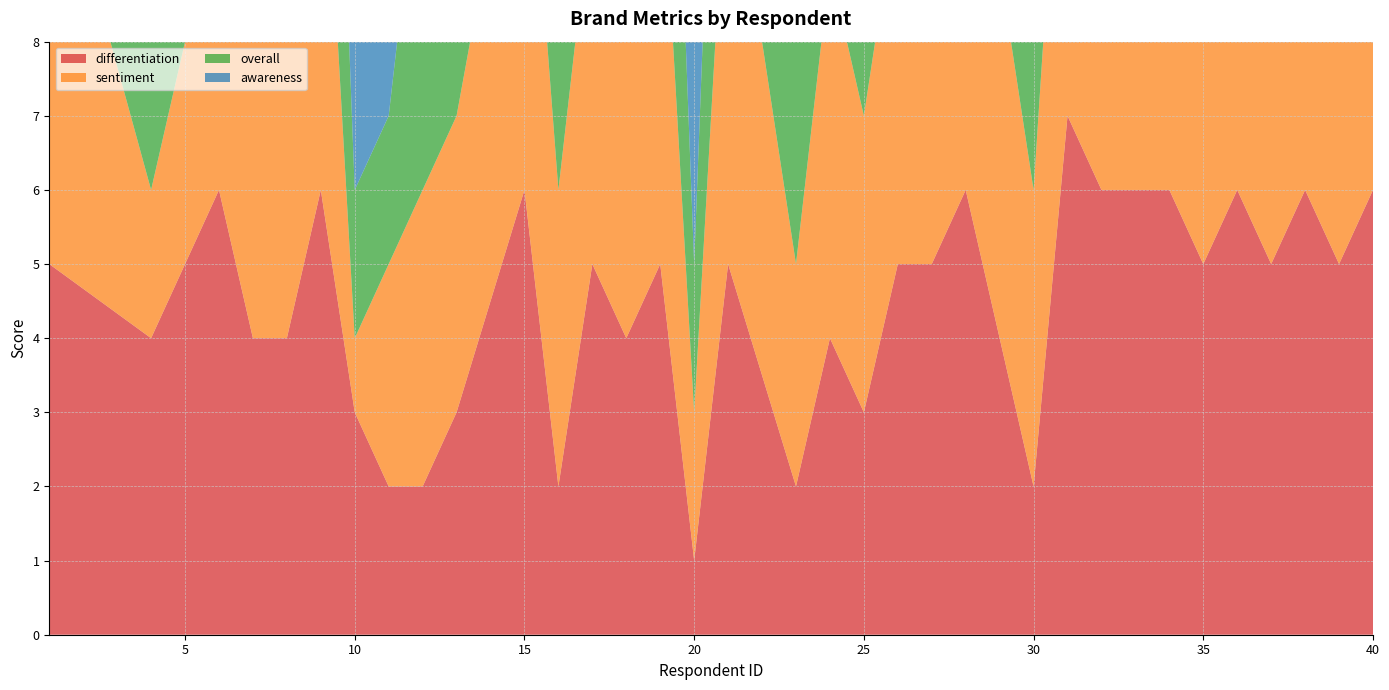

Reading left to right, extract all data points from this chart.

differentiation: 1=5	4=4	5=5	6=6	7=4	8=4	9=6	10=3	11=2	12=2	13=3	15=6	16=2	17=5	18=4	19=5	20=1	21=5	23=2	24=4	25=3	26=5	27=5	28=6	29=4	30=2	31=7	32=6	33=6	34=6	35=5	36=6	37=5	38=6	39=5	40=6
sentiment: 1=6	4=2	5=3	6=5	7=5	8=6	9=6	10=1	11=3	12=4	13=4	15=6	16=4	17=5	18=5	19=6	20=2	21=6	23=3	24=5	25=4	26=5	27=3	28=6	29=5	30=4	31=6	32=6	33=6	34=6	35=6	36=6	37=6	38=5	39=6	40=5
overall: 1=6	4=3	5=4	6=5	7=4	8=6	9=6	10=2	11=2	12=5	13=4	15=6	16=4	17=5	18=5	19=6	20=2	21=6	23=3	24=5	25=5	26=5	27=4	28=6	29=5	30=3	31=6	32=6	33=6	34=6	35=6	36=6	37=6	38=5	39=6	40=5
awareness: 1=6	4=6	5=7	6=7	7=1	8=6	9=7	10=6	11=1	12=5	13=5	15=7	16=6	17=6	18=6	19=7	20=6	21=7	23=6	24=6	25=6	26=6	27=6	28=6	29=6	30=6	31=6	32=7	33=7	34=7	35=6	36=7	37=6	38=7	39=7	40=1